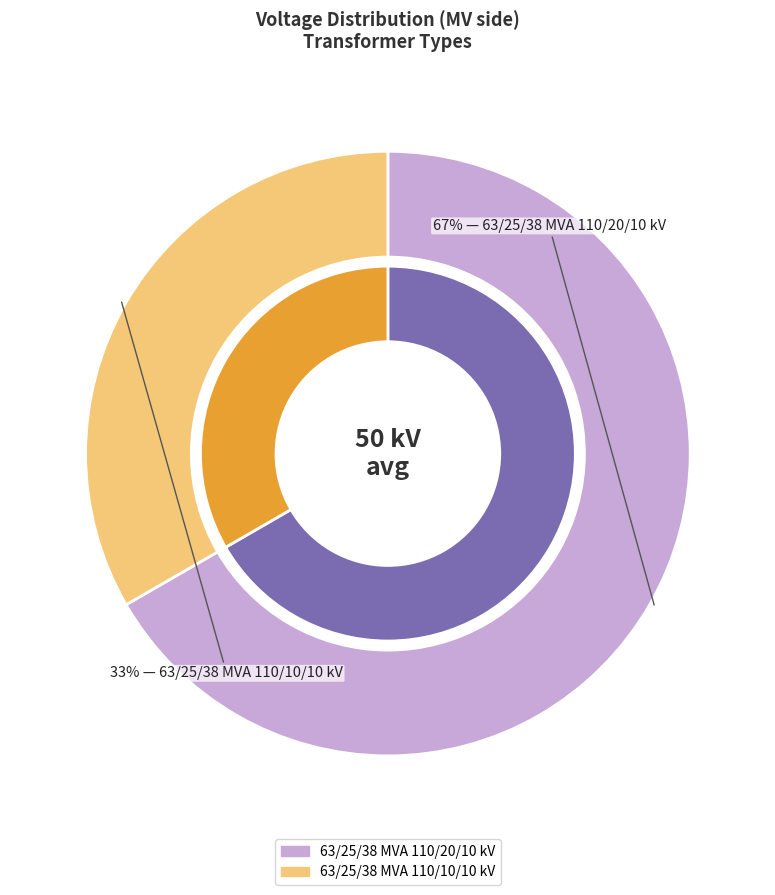

Count the number of slices in the pie.

2